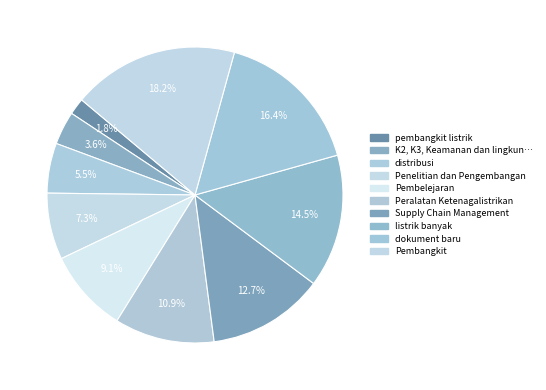

To the nearest percent, what is the difference between the largest and smallest slice percentages?

16%